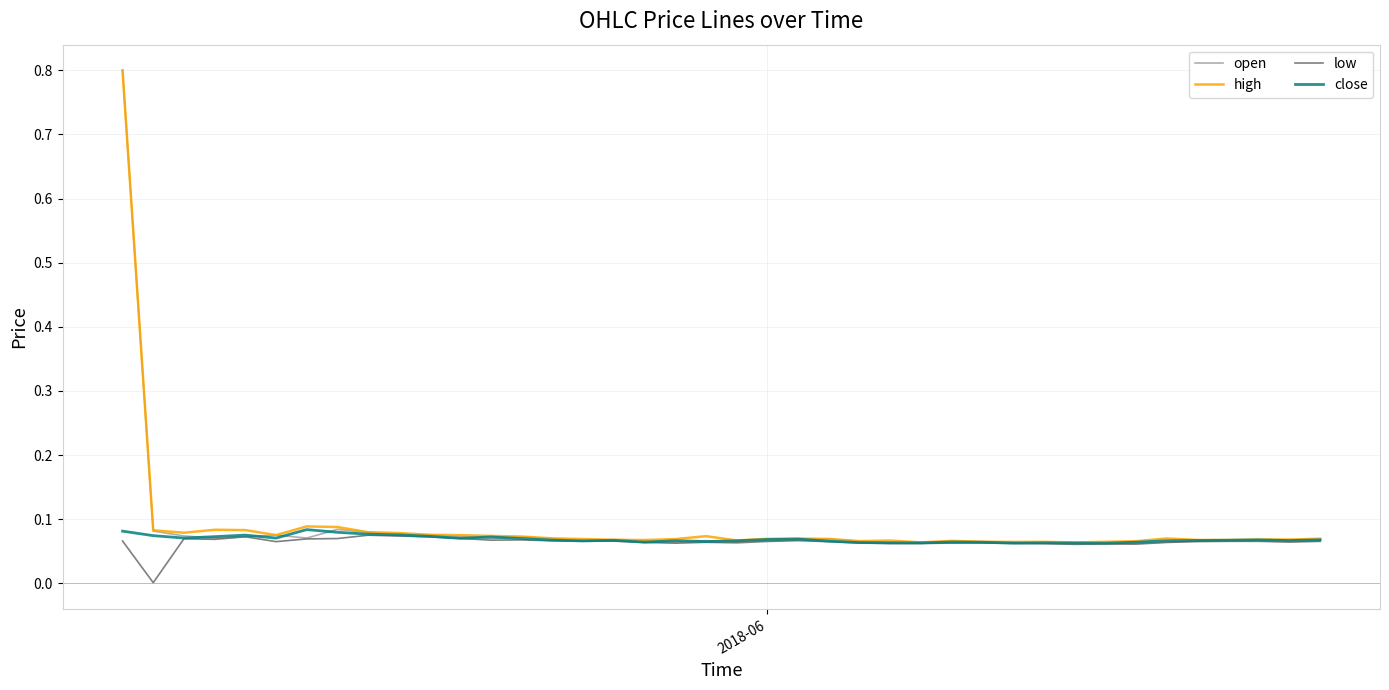

What is the maximum value shown in the chart?

0.8